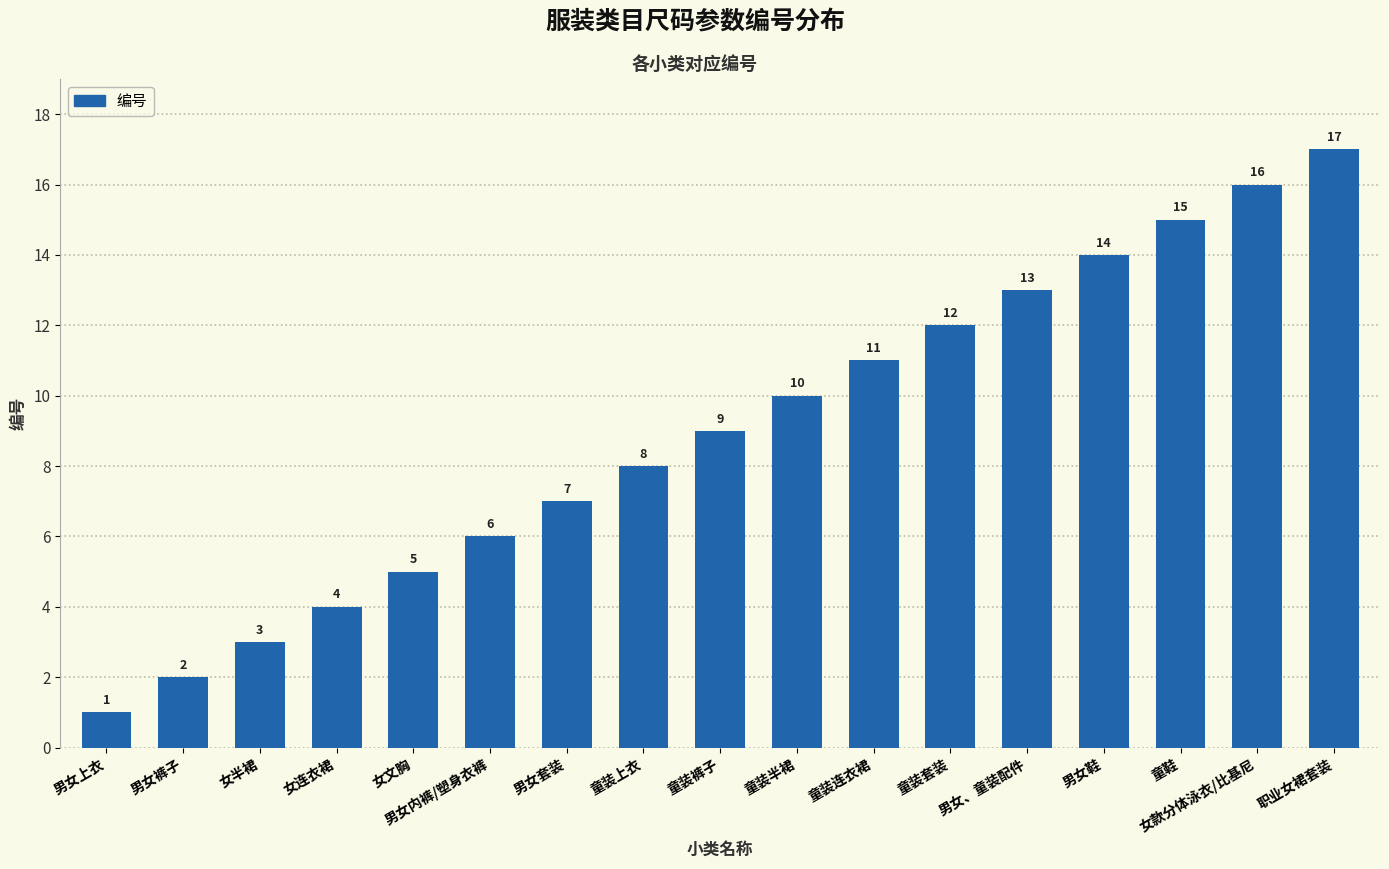

What is the difference between the second highest and minimum values?

15